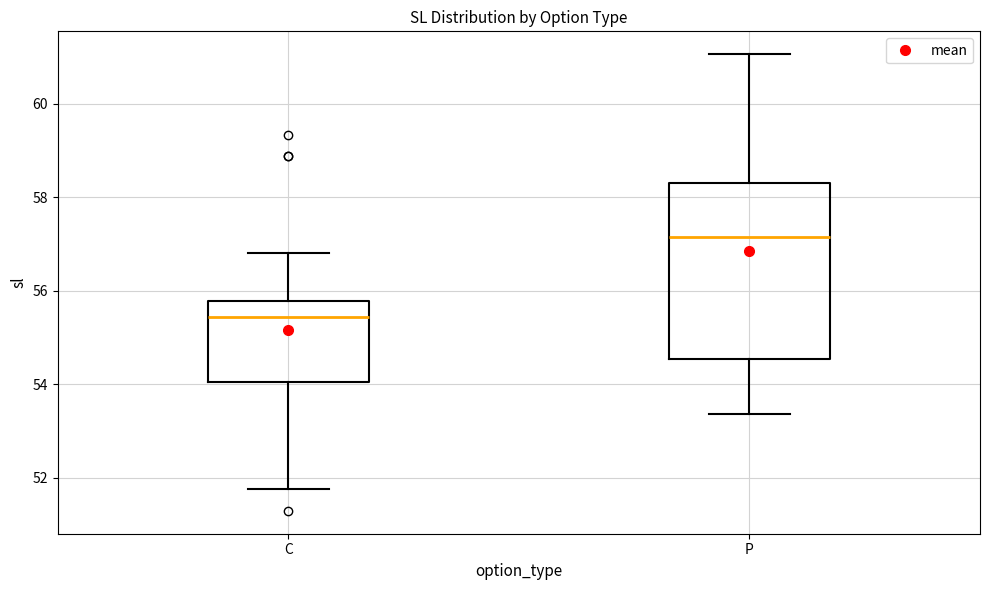

Which box's median line is the lowest?

C